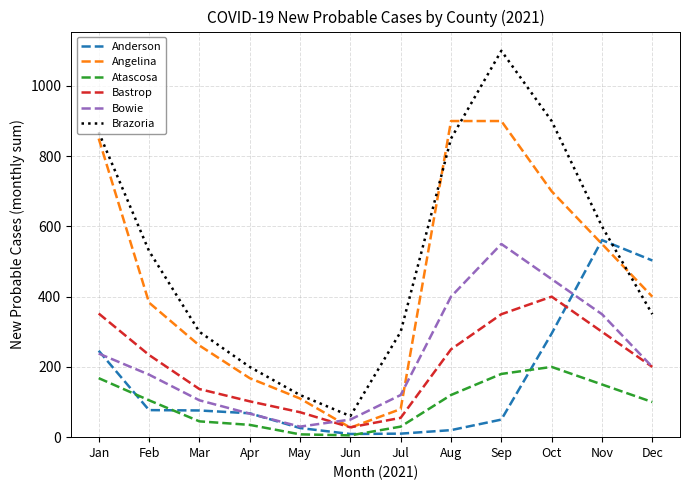

Rank the categories by Bowie value from lowest to highest.

May, Jun, Apr, Mar, Jul, Feb, Dec, Jan, Nov, Aug, Oct, Sep